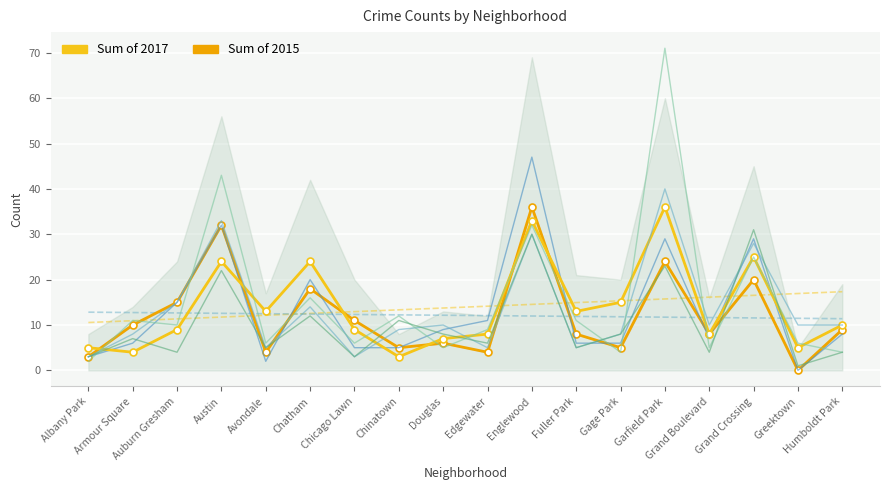

How many interior local peaks does the 2015 series have?

6